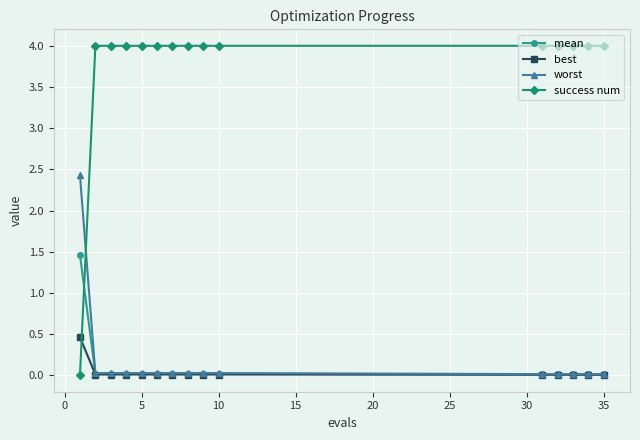

Which series has the widest spread of values?

success num